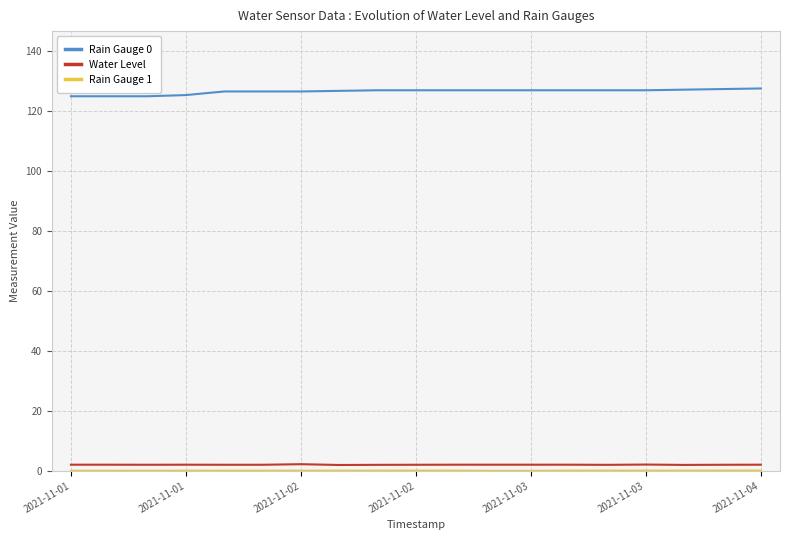

True or false: Rain Gauge 0 and Water Level intersect in this chart.

False